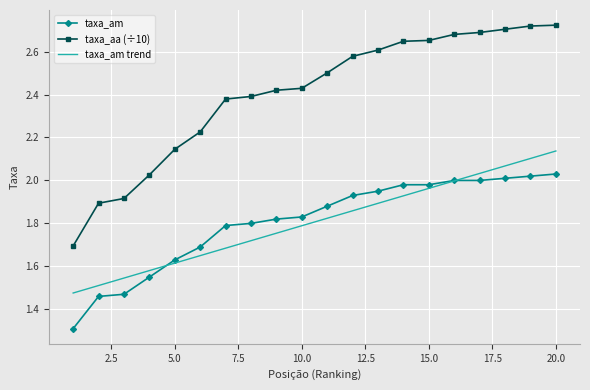

Which series has the largest range (max minus min)?

taxa_aa (÷10)